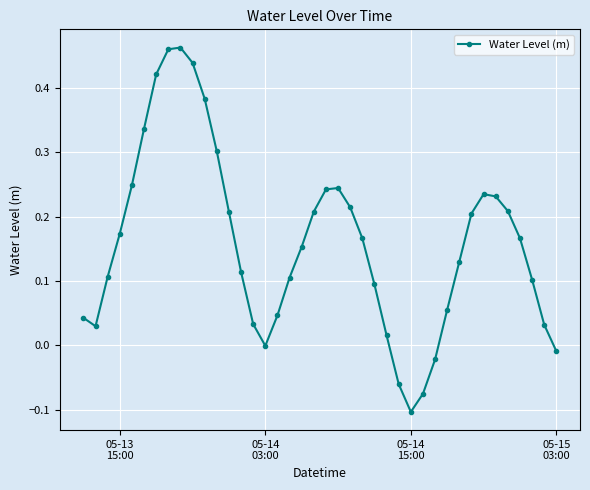

What is the sum of all values?

6.4